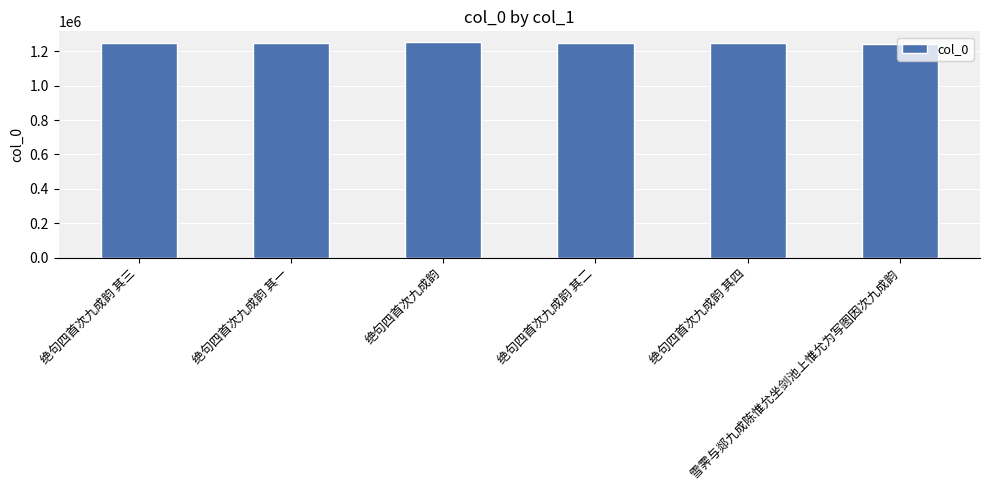

What is the greatest value displayed?

1252570